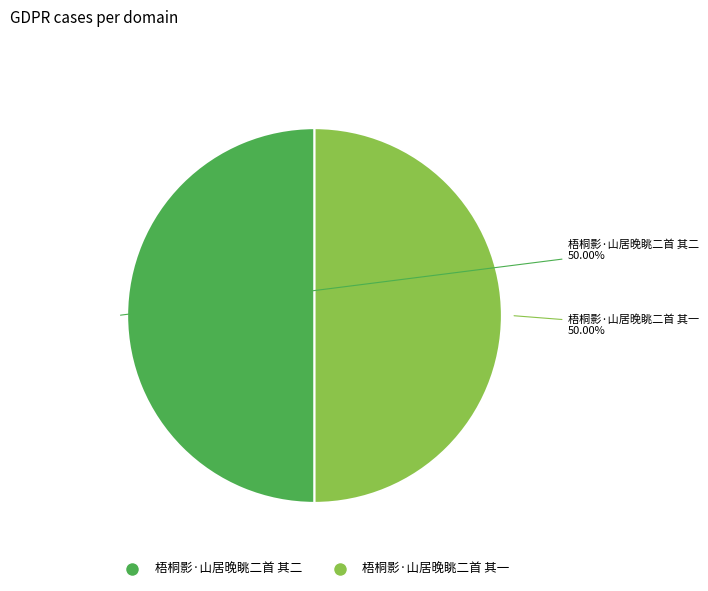

To the nearest percent, what percentage of the pie is 梧桐影·山居晚眺二首 其一?

50%